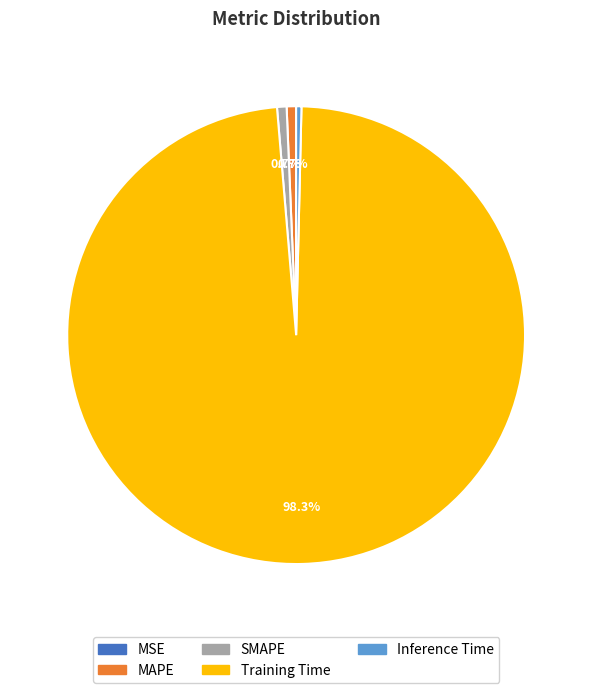

Which slice represents more than half of the pie?

Training Time